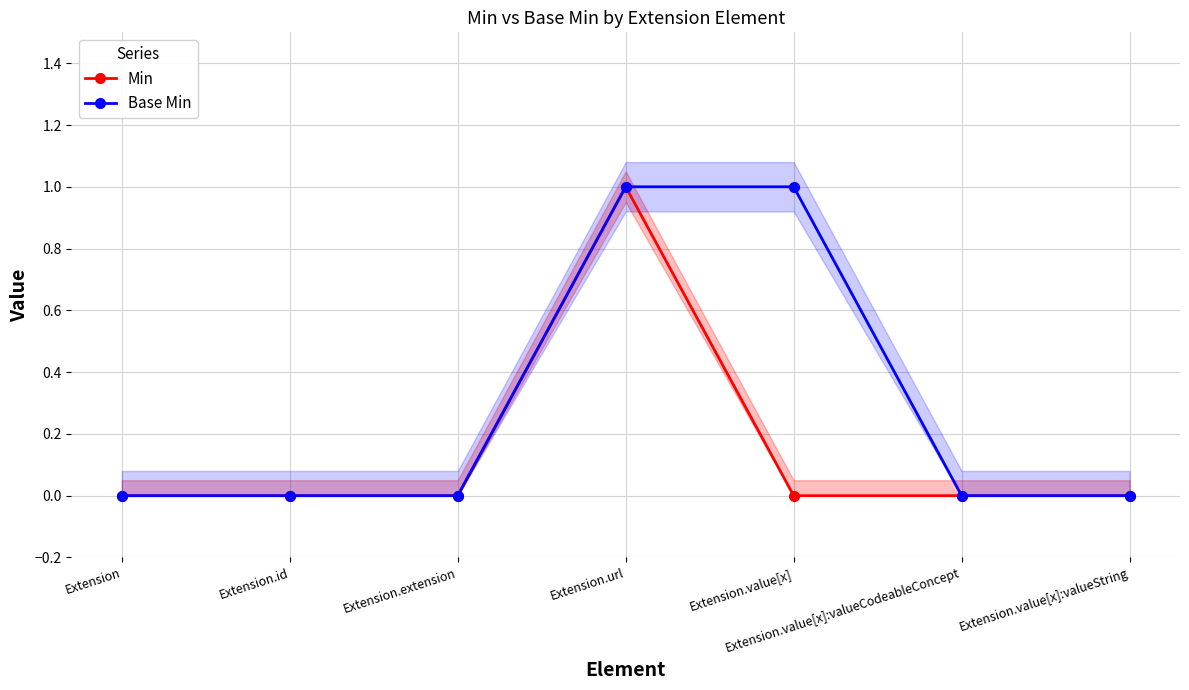

Reading left to right, list all the values displayed in this chart.

Min: Extension=0	Extension.id=0	Extension.extension=0	Extension.url=1	Extension.value[x]=0	Extension.value[x]:valueCodeableConcept=0	Extension.value[x]:valueString=0
Base Min: Extension=0	Extension.id=0	Extension.extension=0	Extension.url=1	Extension.value[x]=1	Extension.value[x]:valueCodeableConcept=0	Extension.value[x]:valueString=0